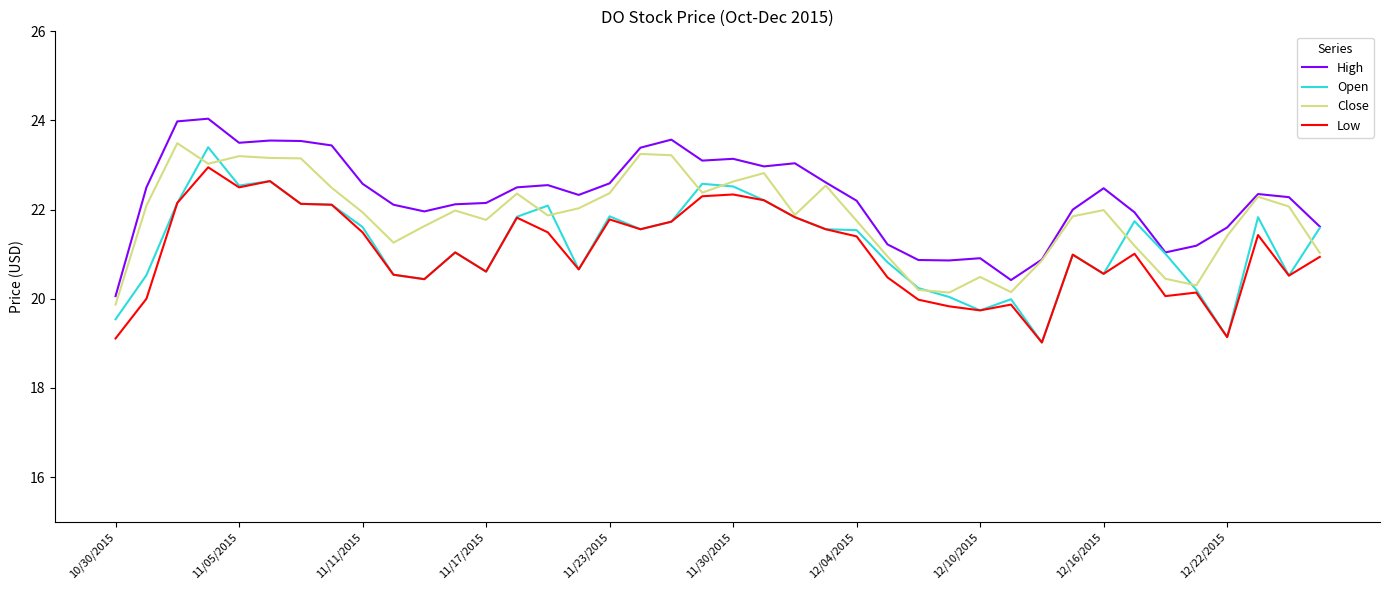

How many lines are shown in the chart?

4